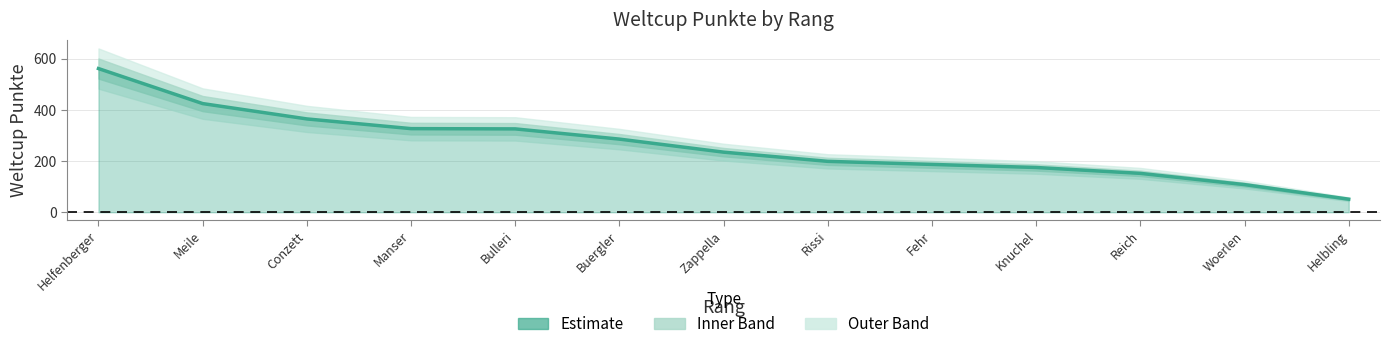

True or false: the data has more than 0 interior local peaks.

False